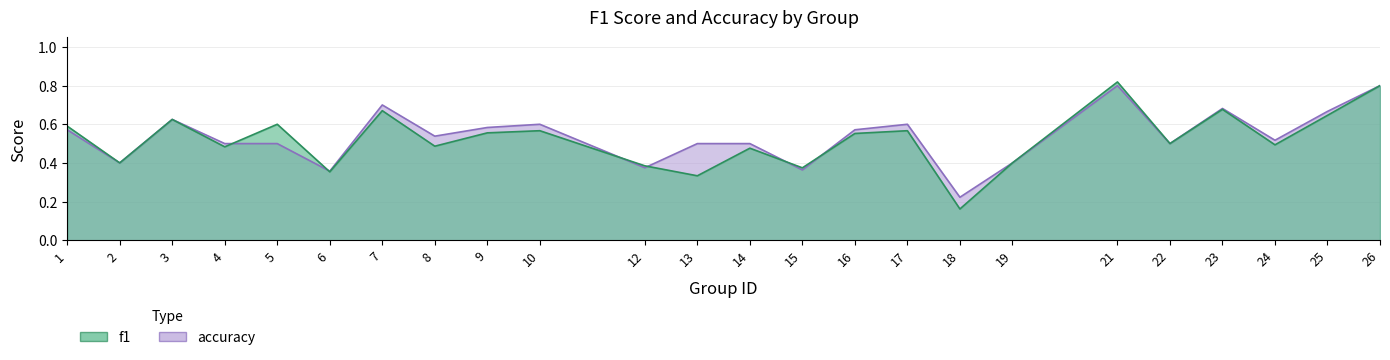

How many lines are shown in the chart?

2